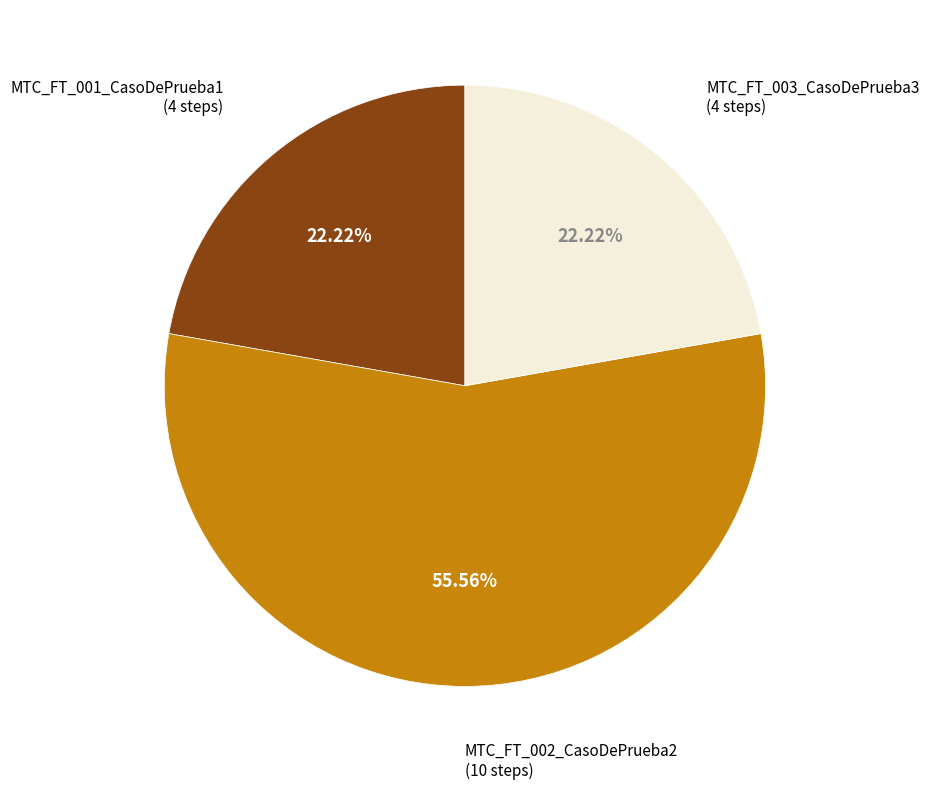

Is there any slice that represents more than half of the pie?

Yes